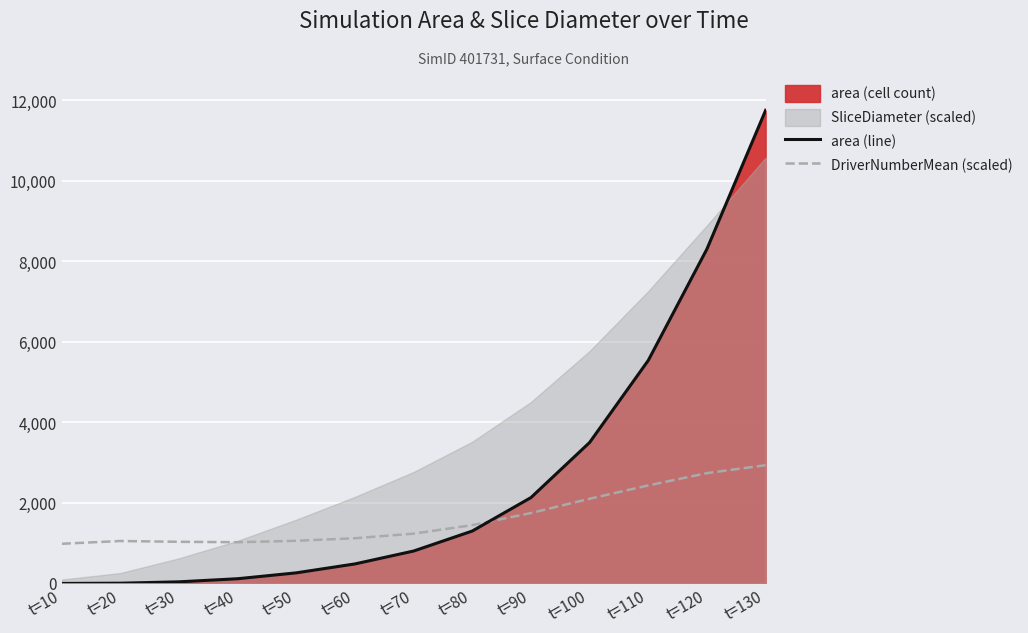

Is the value of DriverNumberMean (scaled) at t=40 greater than the value of area (line) at t=110?

No